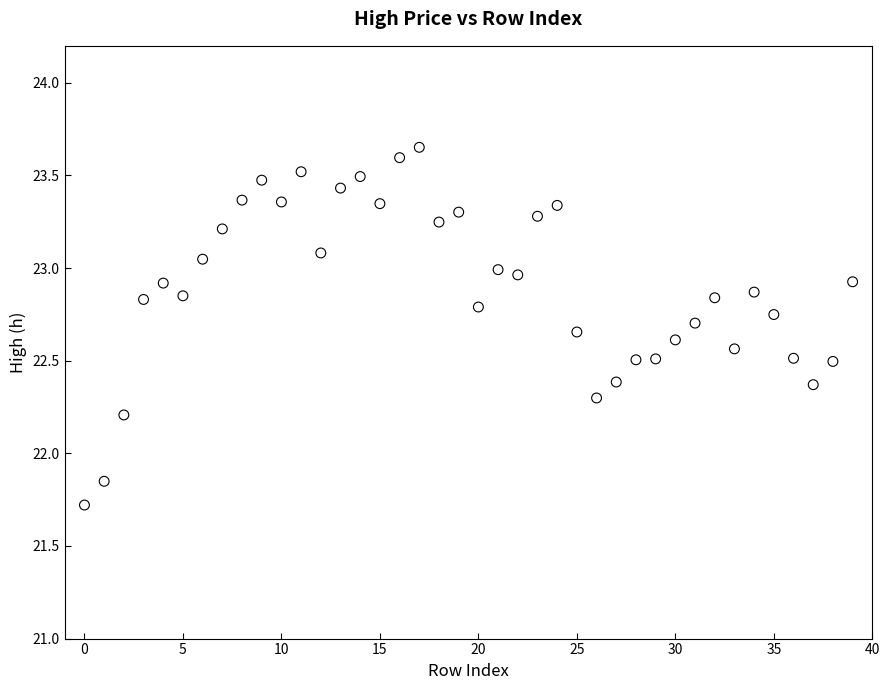

What is the range of Y values (max minus min)?

1.9